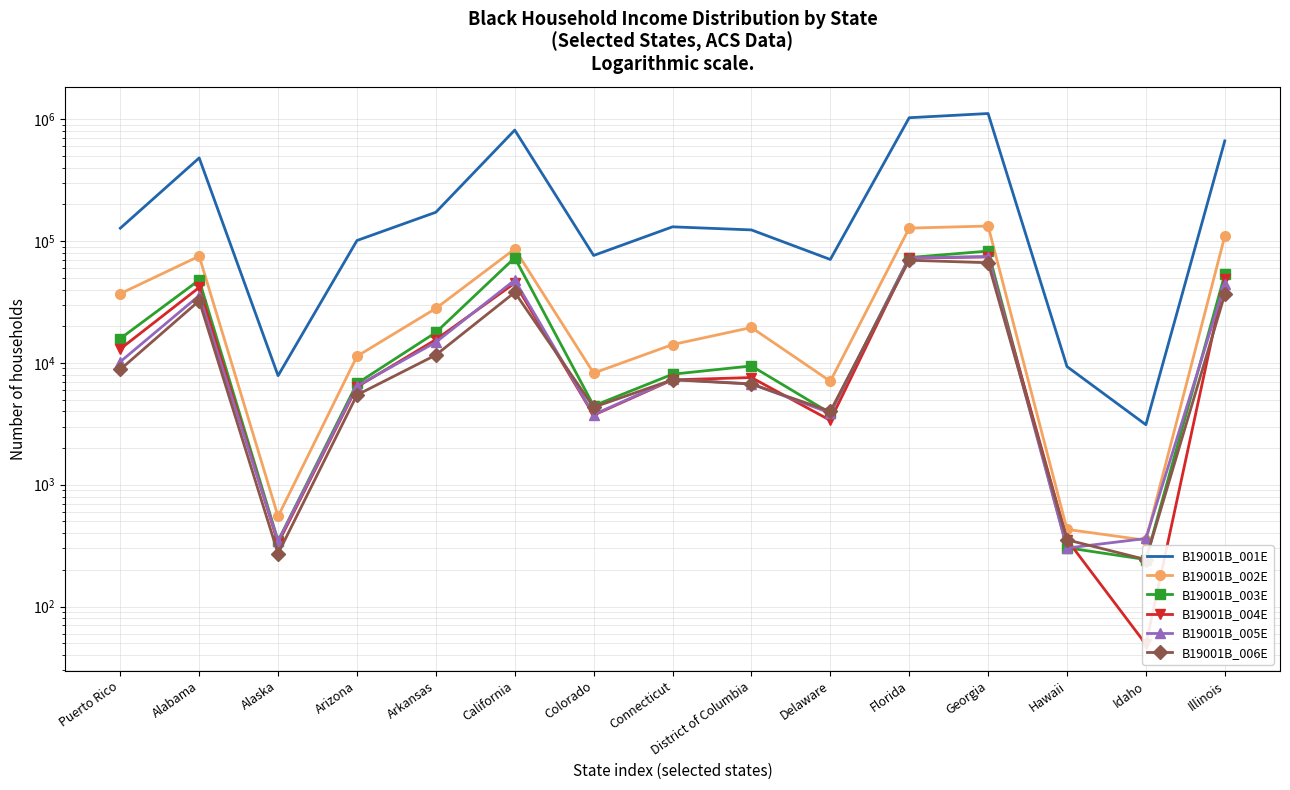

What is the label of the 9th point from the left?

District of Columbia